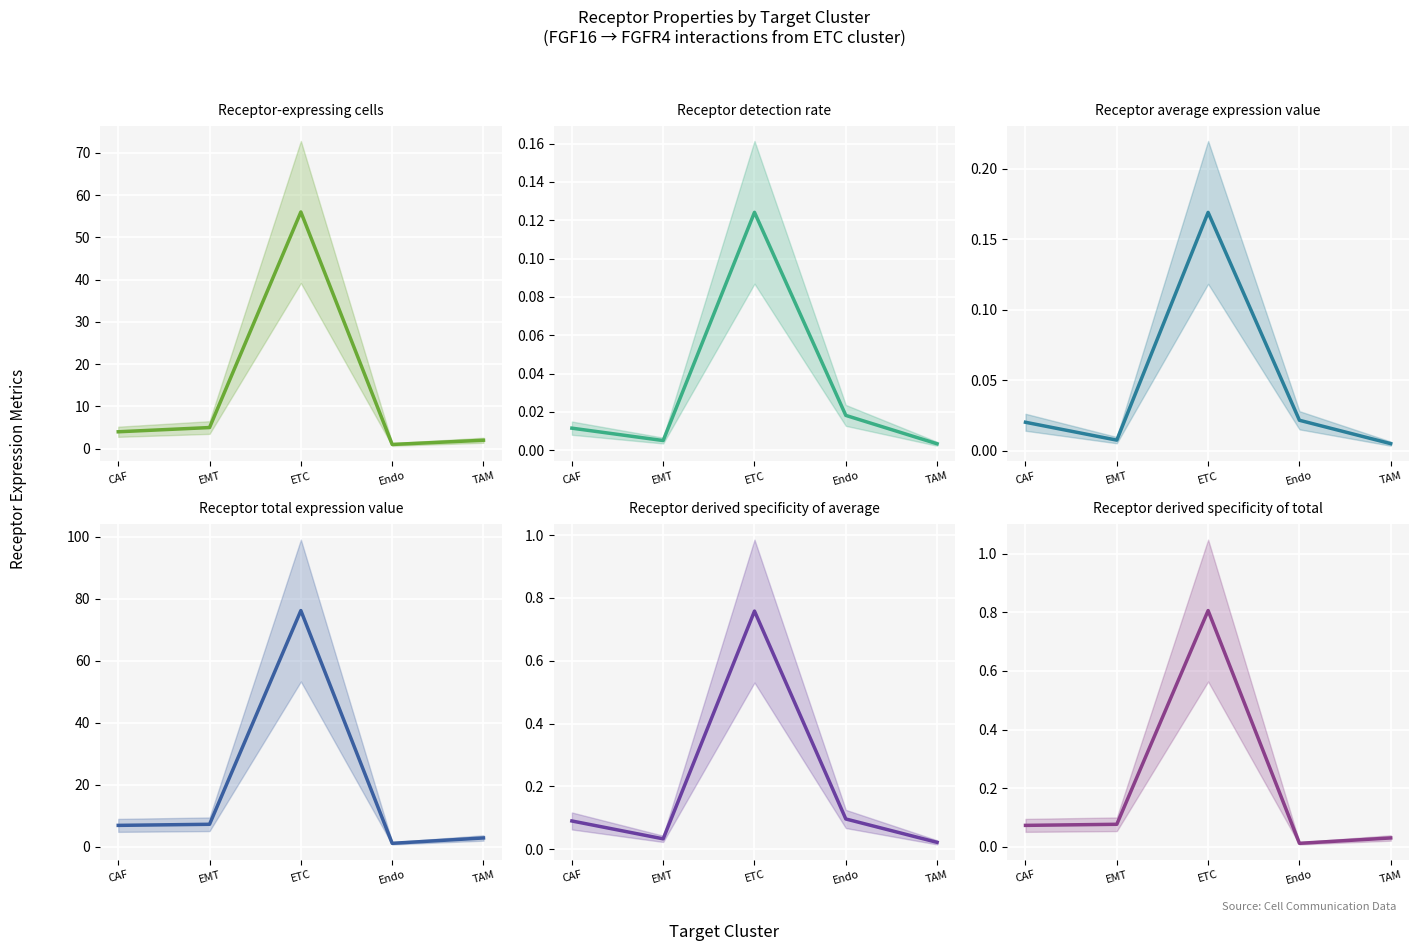

Where is the first local maximum for Receptor-expressing cells?

ETC